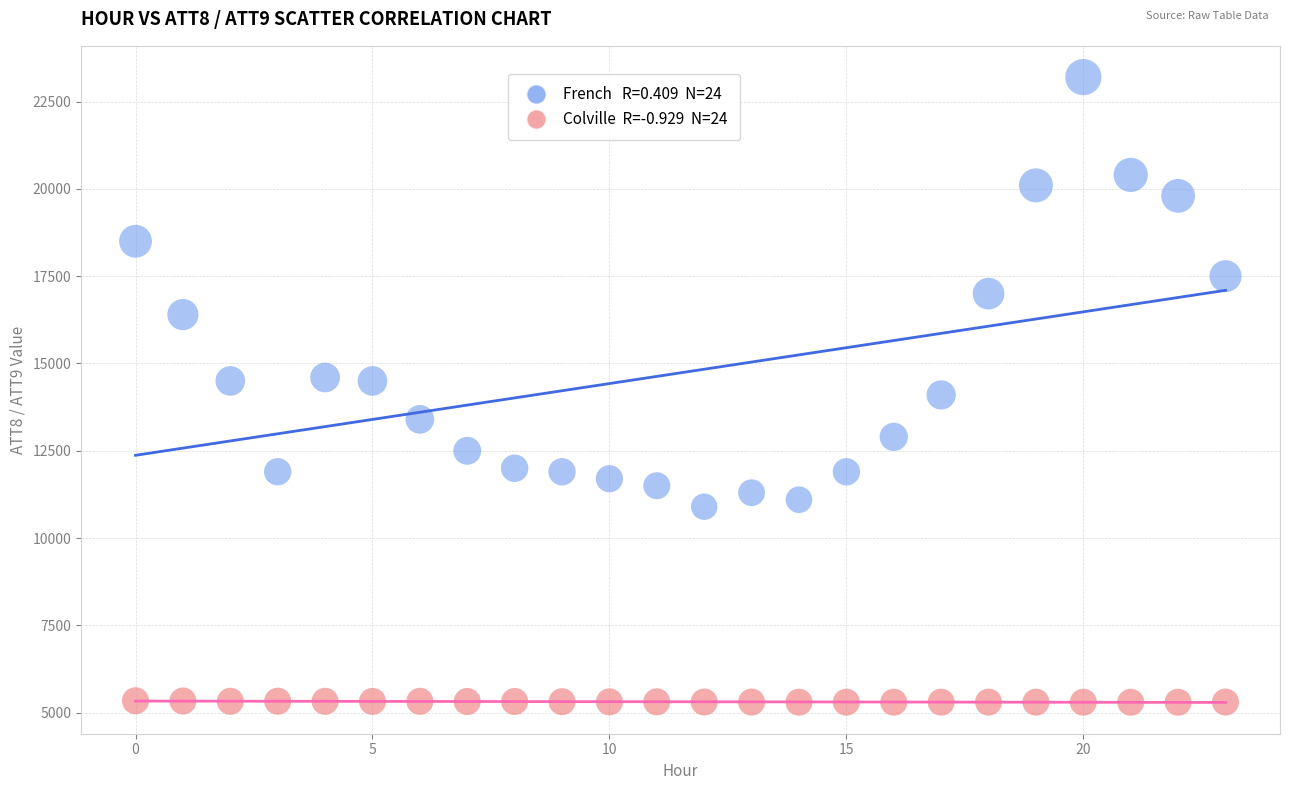

Across all data points, what is the range of Y values (max minus min)?

17899.7